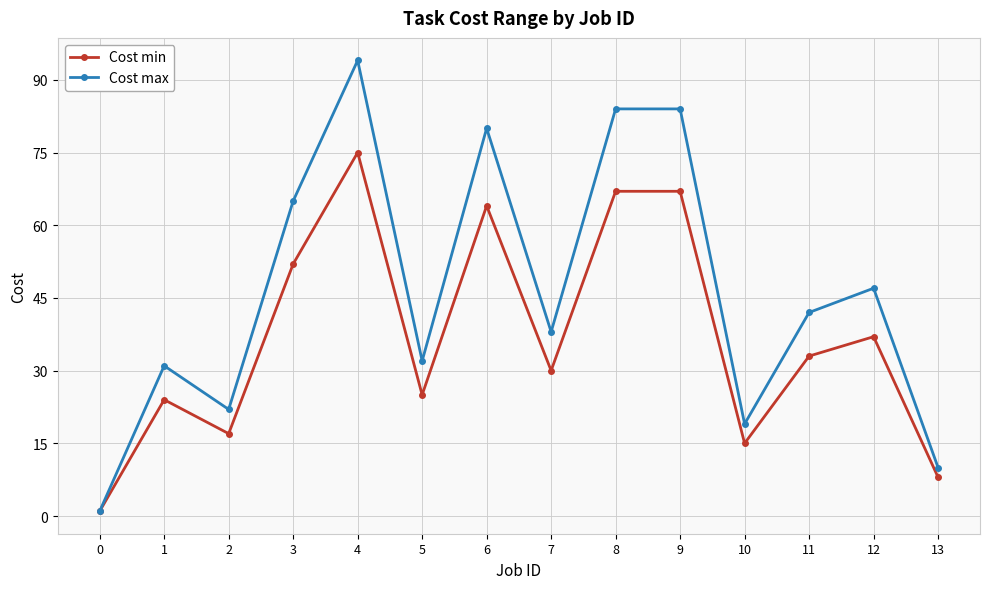

In Cost max, how many points are lower than both neighbors (excluding endpoints)?

4